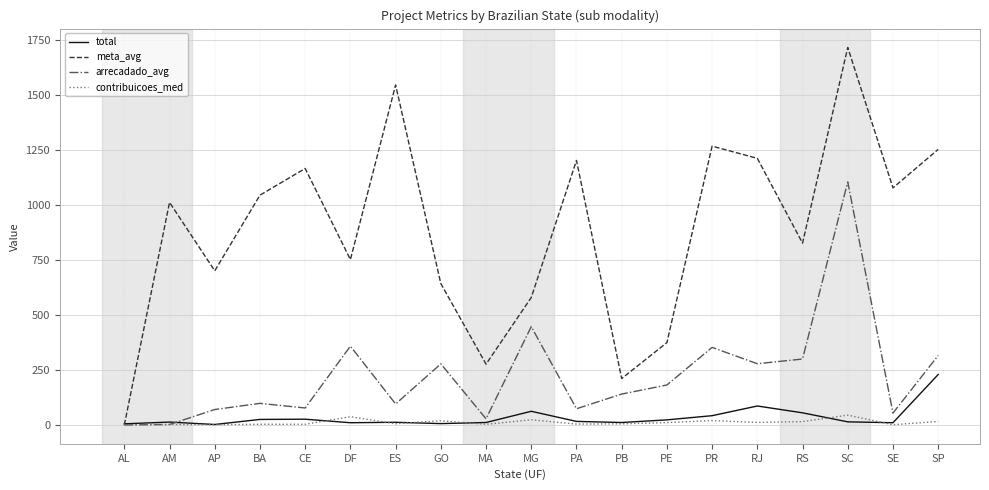

Which series changed the most between PR and SE?

arrecadado_avg